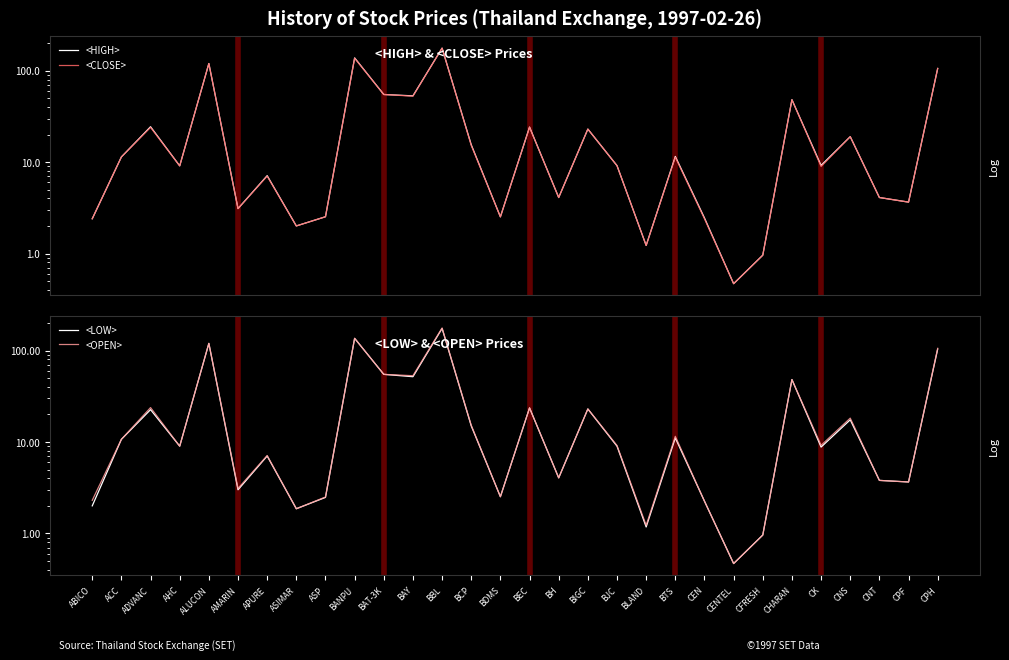

What position from the left is BDMS?

15